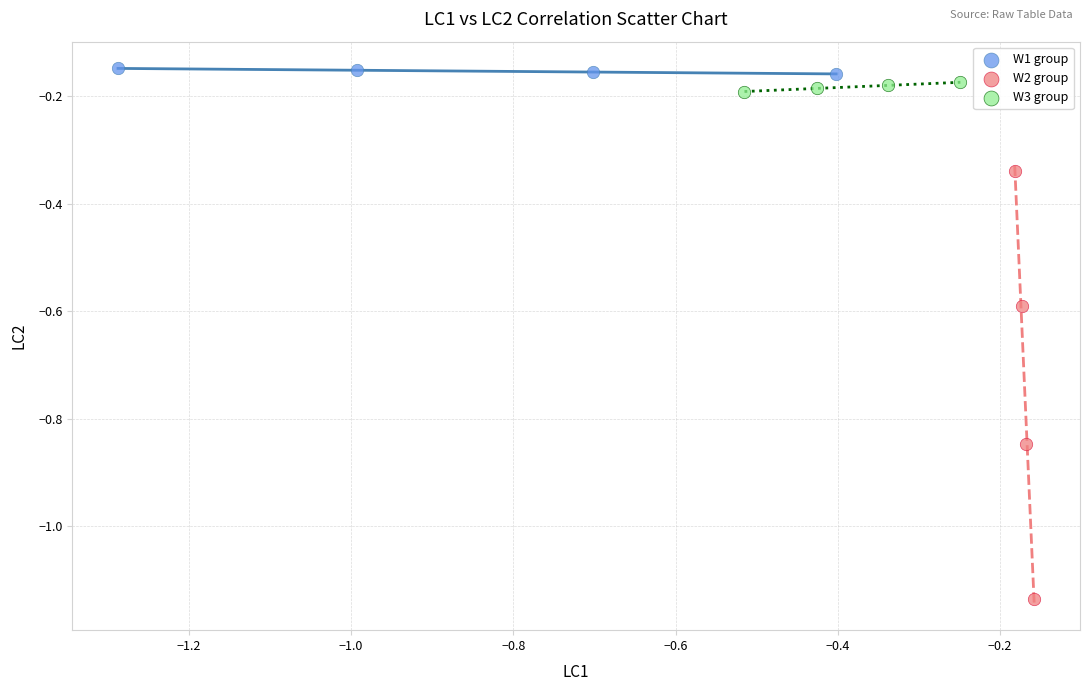

Which series contains the lowest Y value?

W2 group